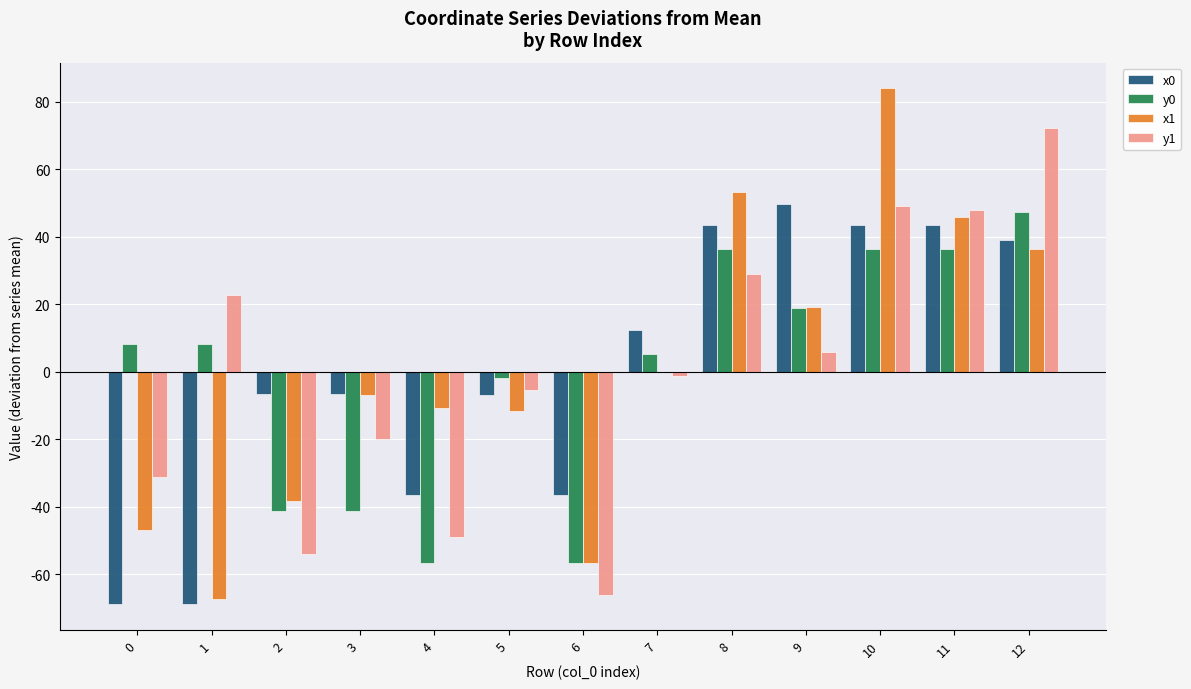

True or false: x0 has a value of -7.0 at 5.

True